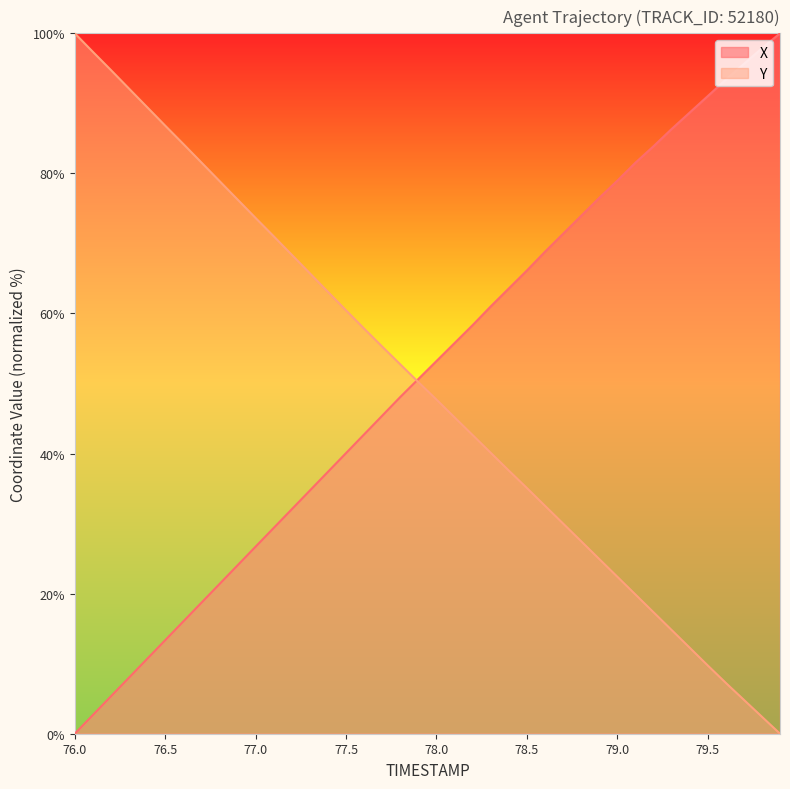

Is it true that X equals 92.8 at 78.5?

False